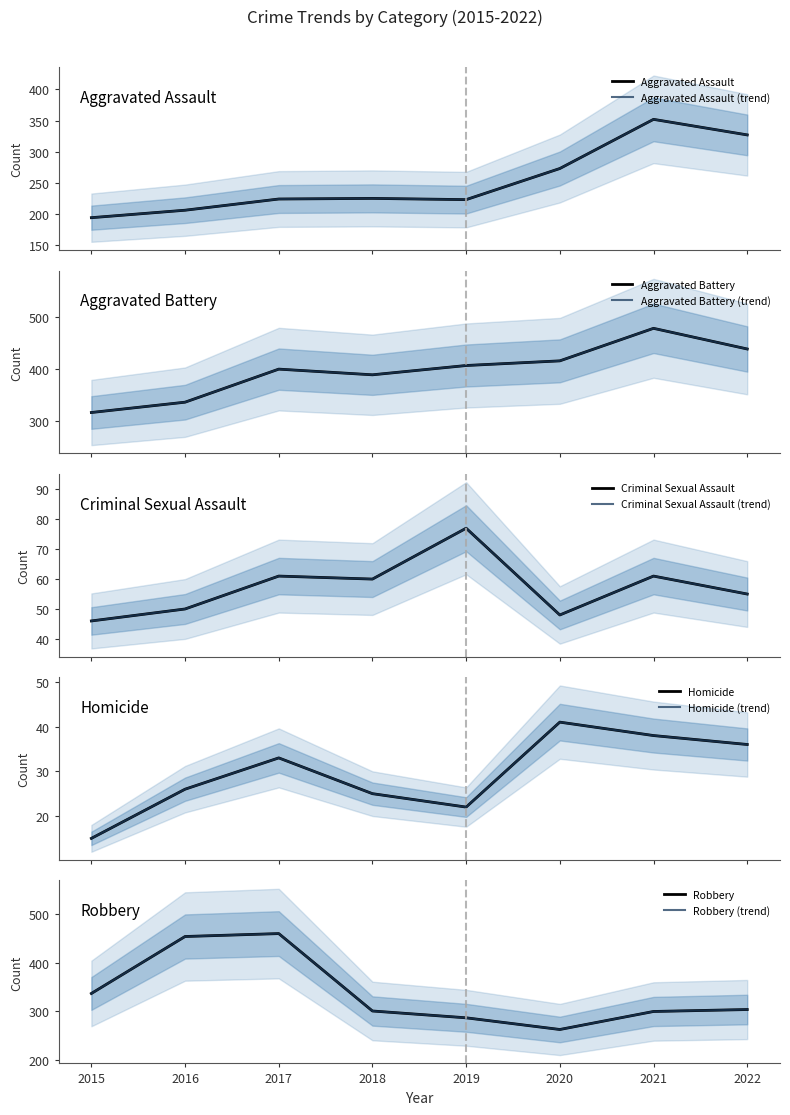

Is the value of Criminal Sexual Assault at 2016 greater than the value of Aggravated Assault at 2019?

No